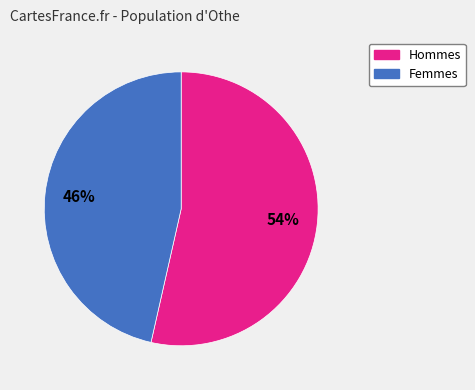

Is there a majority slice in this chart?

Yes